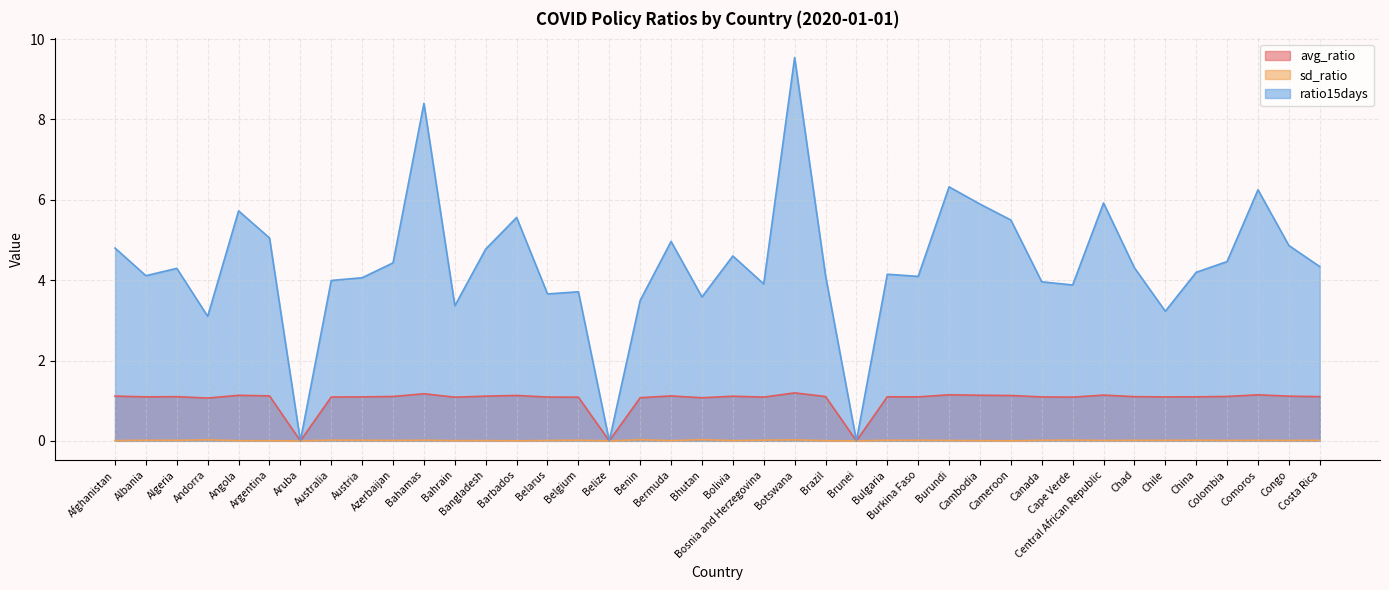

Reading right to left, transcribe all the data shown in this chart.

avg_ratio: Costa Rica=1.1	Congo=1.1	Comoros=1.1	Colombia=1.1	China=1.1	Chile=1.1	Chad=1.1	Central African Republic=1.1	Cape Verde=1.1	Canada=1.1	Cameroon=1.1	Cambodia=1.1	Burundi=1.1	Burkina Faso=1.1	Bulgaria=1.1	Brunei=0.0	Brazil=1.1	Botswana=1.2	Bosnia and Herzegovina=1.1	Bolivia=1.1	Bhutan=1.1	Bermuda=1.1	Benin=1.1	Belize=0.0	Belgium=1.1	Belarus=1.1	Barbados=1.1	Bangladesh=1.1	Bahrain=1.1	Bahamas=1.2	Azerbaijan=1.1	Austria=1.1	Australia=1.1	Aruba=0.0	Argentina=1.1	Angola=1.1	Andorra=1.1	Algeria=1.1	Albania=1.1	Afghanistan=1.1
sd_ratio: Costa Rica=0.0	Congo=0.0	Comoros=0.0	Colombia=0.0	China=0.0	Chile=0.0	Chad=0.0	Central African Republic=0.0	Cape Verde=0.0	Canada=0.0	Cameroon=0.0	Cambodia=0.0	Burundi=0.0	Burkina Faso=0.0	Bulgaria=0.0	Brunei=0.0	Brazil=0.0	Botswana=0.0	Bosnia and Herzegovina=0.0	Bolivia=0.0	Bhutan=0.0	Bermuda=0.0	Benin=0.0	Belize=0.0	Belgium=0.0	Belarus=0.0	Barbados=0.0	Bangladesh=0.0	Bahrain=0.0	Bahamas=0.0	Azerbaijan=0.0	Austria=0.0	Australia=0.0	Aruba=0.0	Argentina=0.0	Angola=0.0	Andorra=0.0	Algeria=0.0	Albania=0.0	Afghanistan=0.0
ratio15days: Costa Rica=4.3	Congo=4.9	Comoros=6.2	Colombia=4.5	China=4.2	Chile=3.2	Chad=4.3	Central African Republic=5.9	Cape Verde=3.9	Canada=4.0	Cameroon=5.5	Cambodia=5.9	Burundi=6.3	Burkina Faso=4.1	Bulgaria=4.1	Brunei=0.0	Brazil=4.1	Botswana=9.5	Bosnia and Herzegovina=3.9	Bolivia=4.6	Bhutan=3.6	Bermuda=5.0	Benin=3.5	Belize=0.0	Belgium=3.7	Belarus=3.7	Barbados=5.6	Bangladesh=4.8	Bahrain=3.4	Bahamas=8.4	Azerbaijan=4.4	Austria=4.1	Australia=4.0	Aruba=0.0	Argentina=5.1	Angola=5.7	Andorra=3.1	Algeria=4.3	Albania=4.1	Afghanistan=4.8